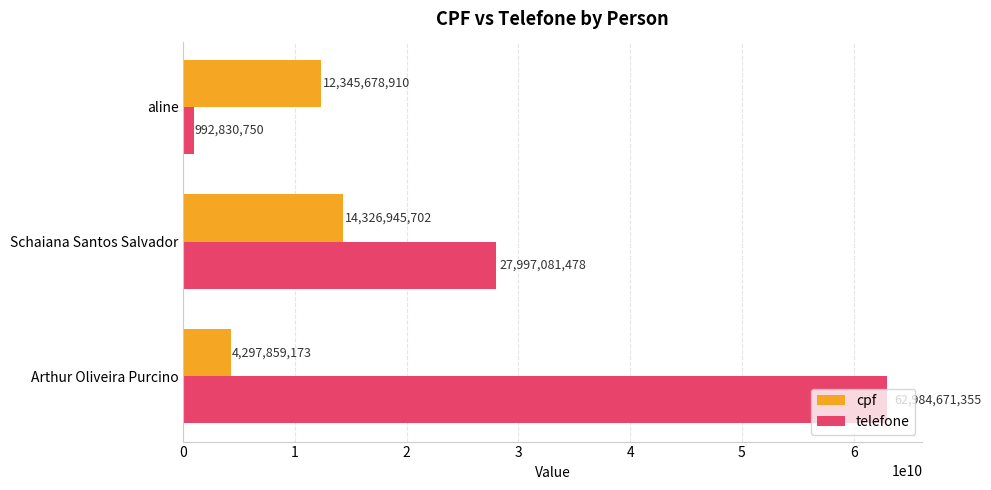

How many values in the cpf series are below 12345678910?

1